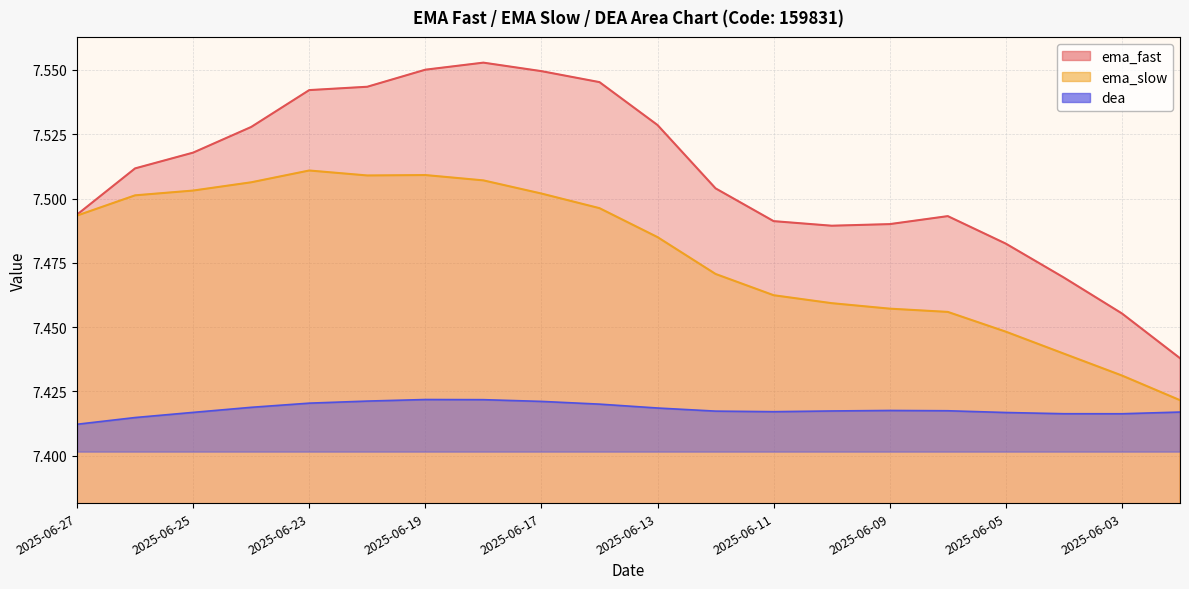

At which label does dea reach its peak?

2025-06-19